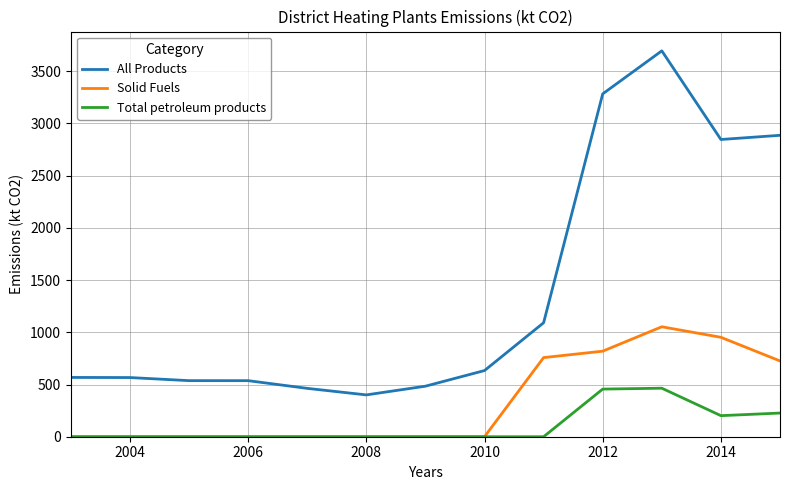

List the series in order of their peak value, highest first.

All Products, Solid Fuels, Total petroleum products